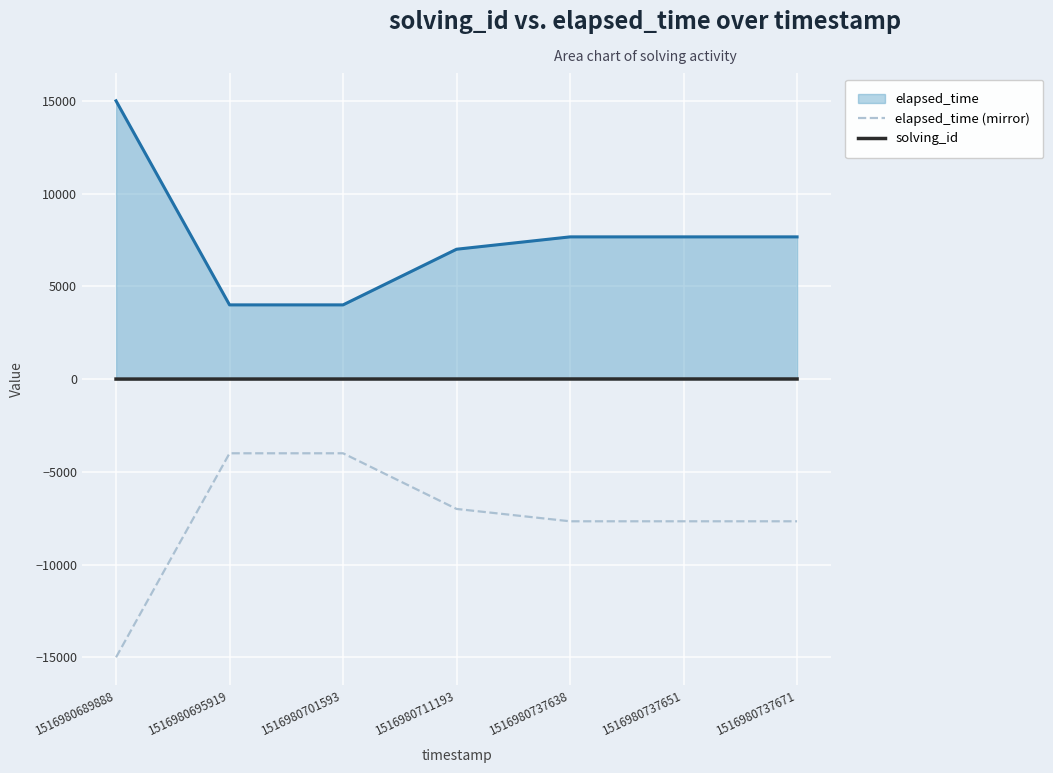

Count the number of data series in this chart.

3